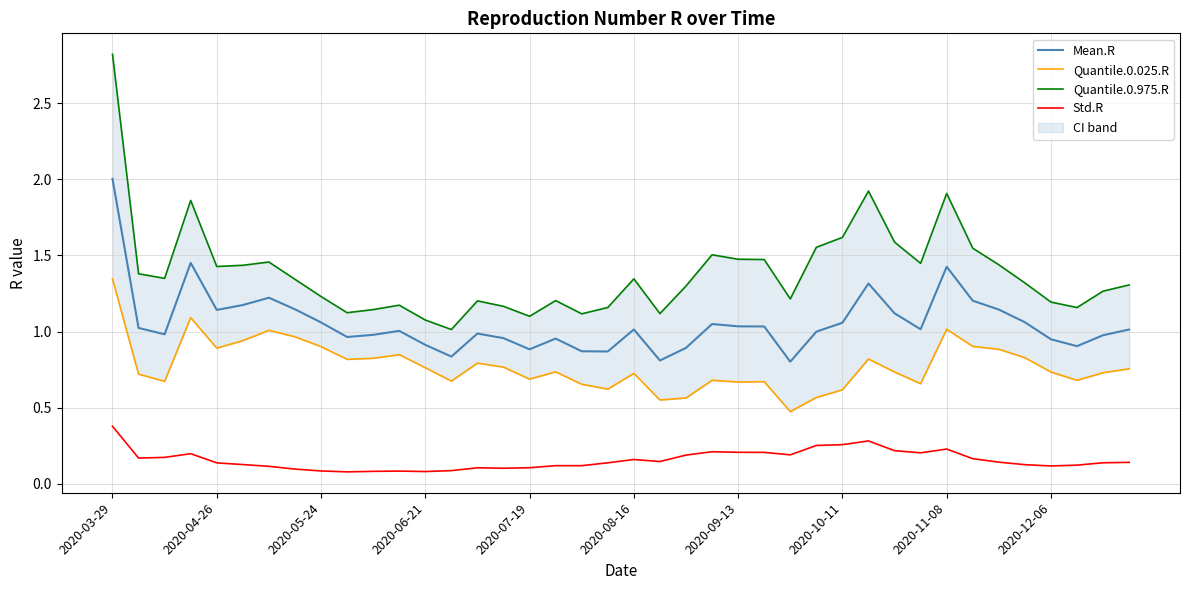

At which label does Std.R reach its peak?

2020-03-29